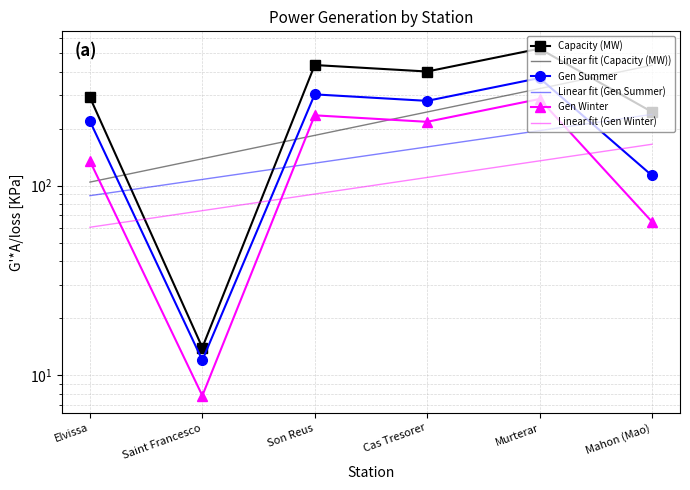

Count the number of data series in this chart.

6